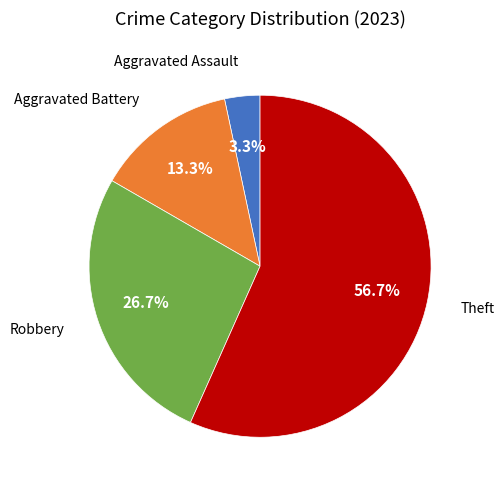

Is there a majority slice in this chart?

Yes